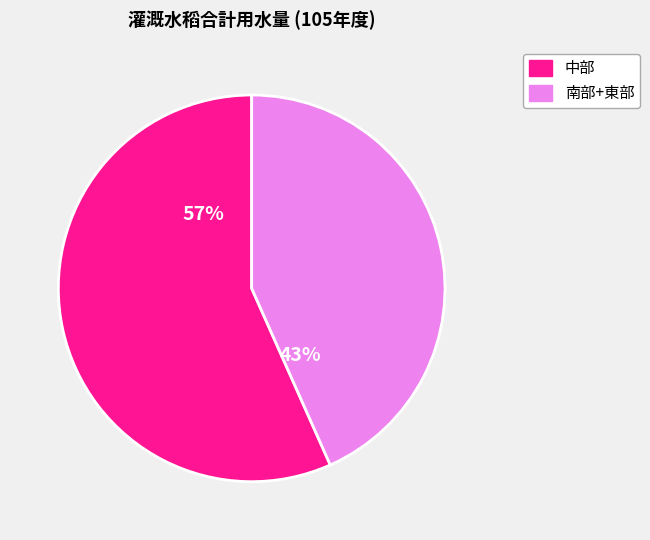

Does any single category account for the majority?

Yes